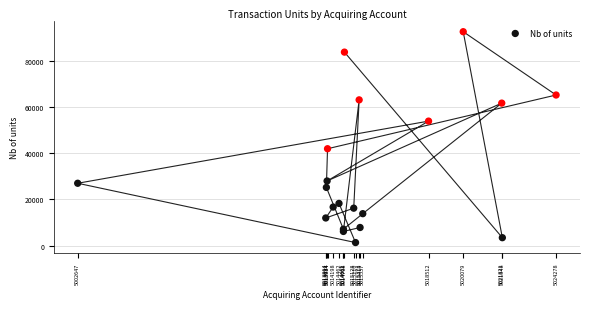

What Y value in the scatter plot is closest to 47044?

42013